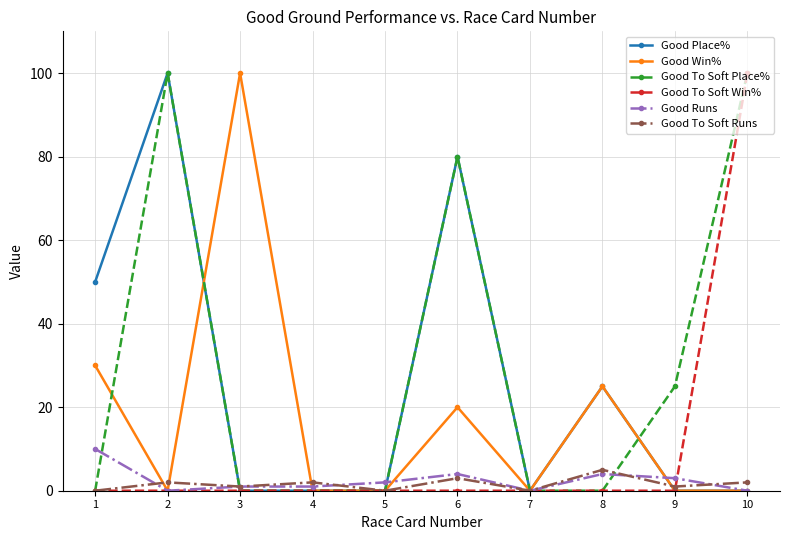

At which label is Good Place% closest to 50?

1